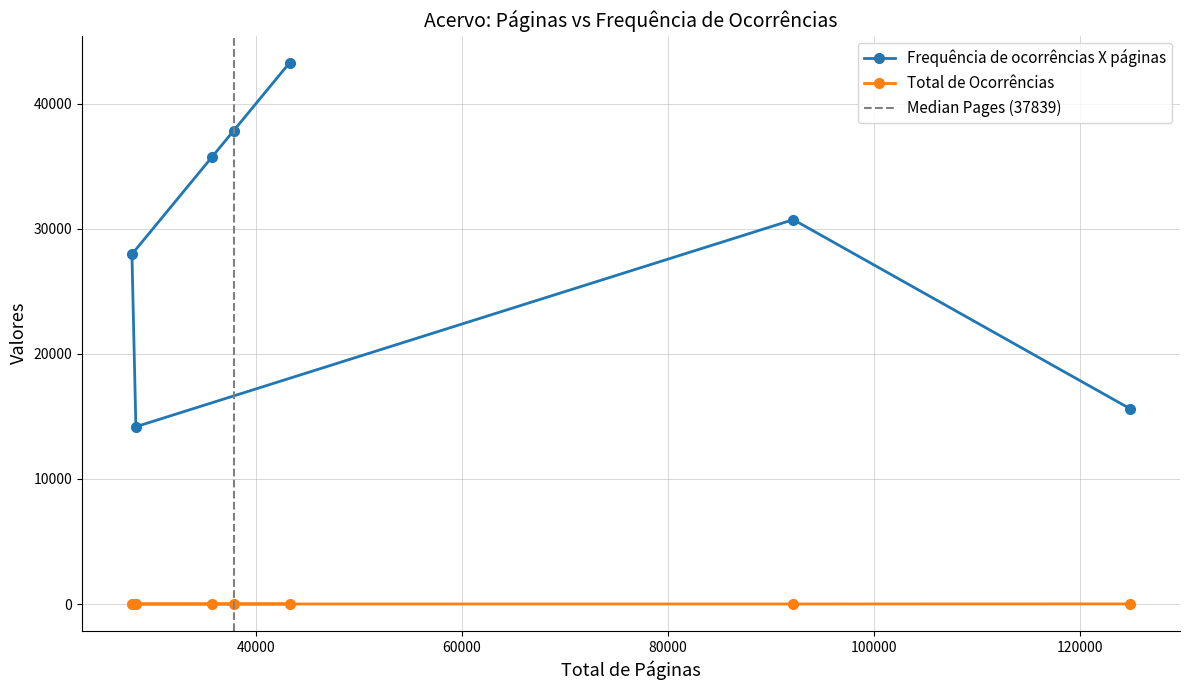

True or false: Frequência de ocorrências X páginas and Total de Ocorrências intersect in this chart.

False